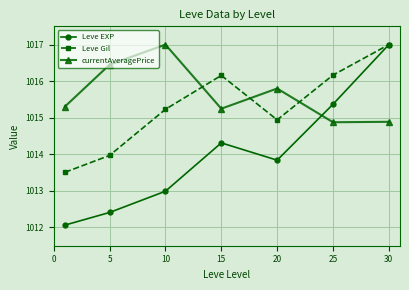

What is the value of the currentAveragePrice point at the 3rd from the left?

1017.0